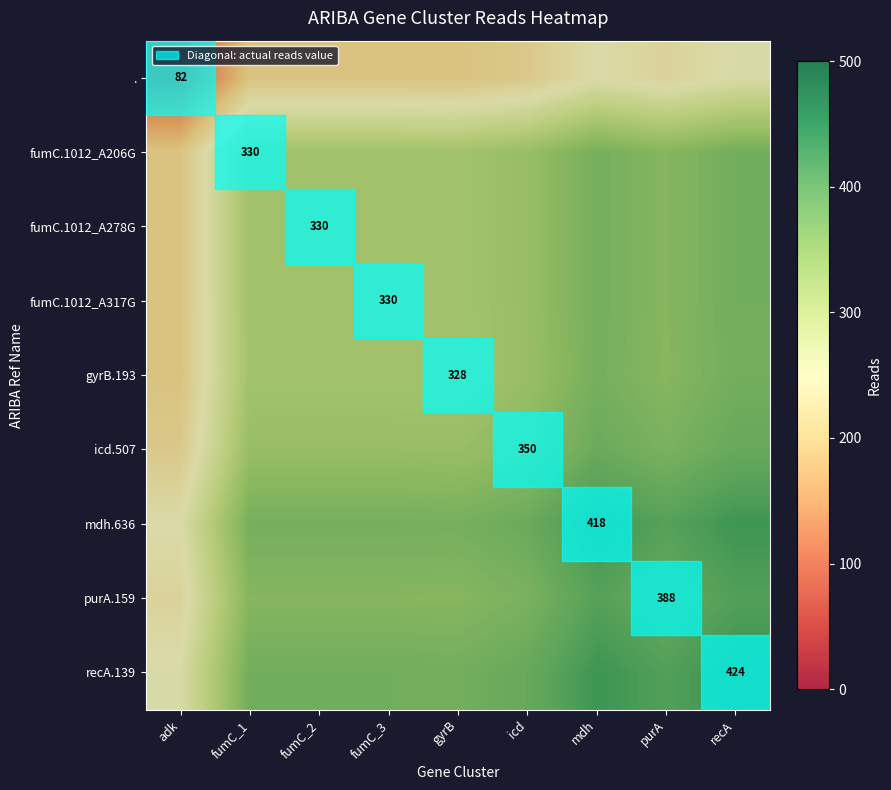

What is the highest value of the purA.159 series?

406